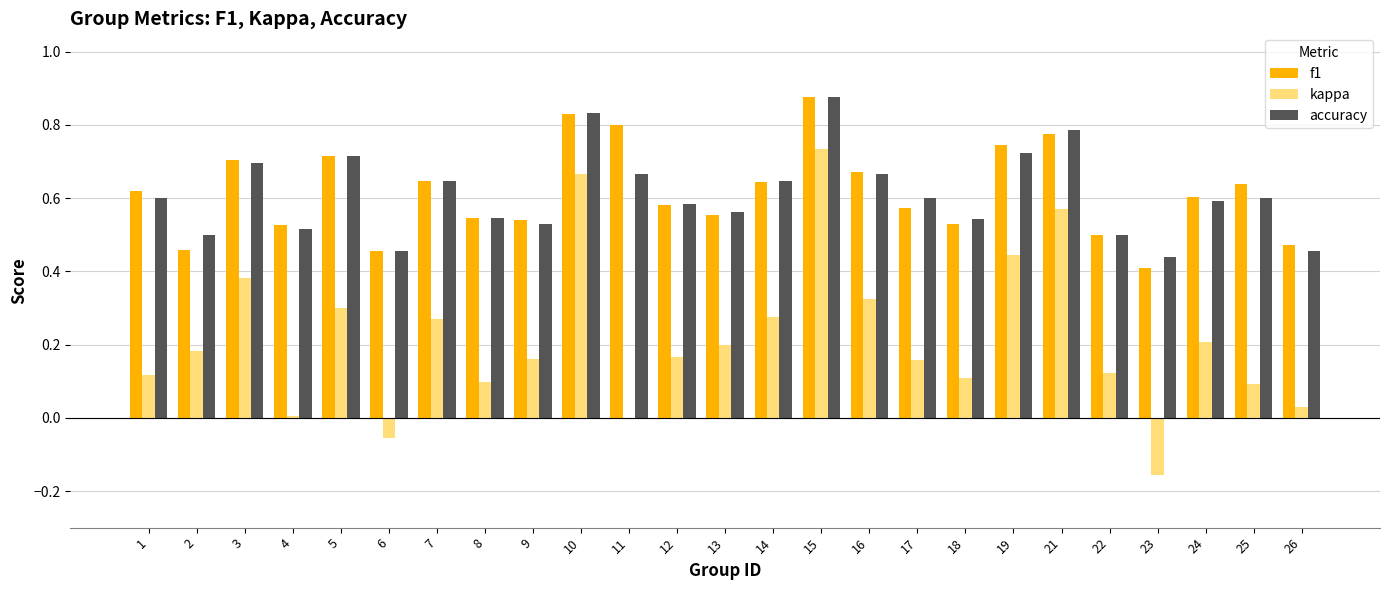

The value of accuracy at 3 is 0.7. True or false?

True